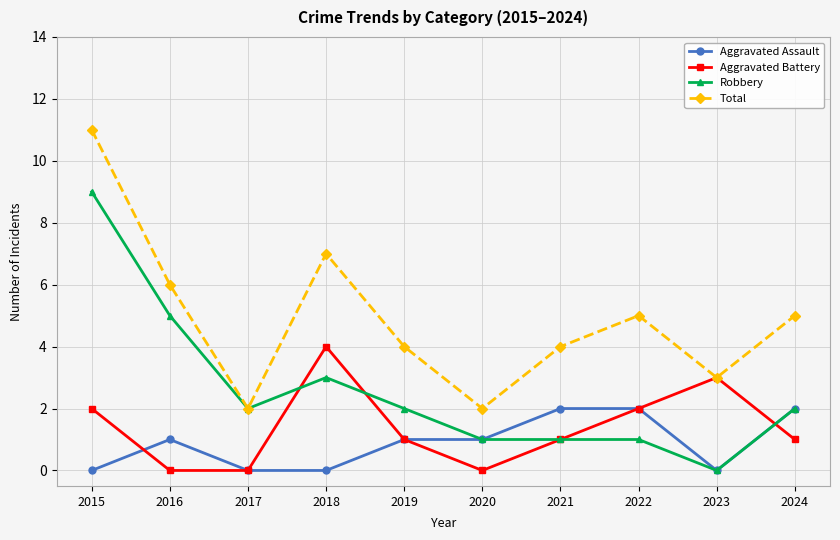

What is the value of the Robbery point at the 10th from the left?

2